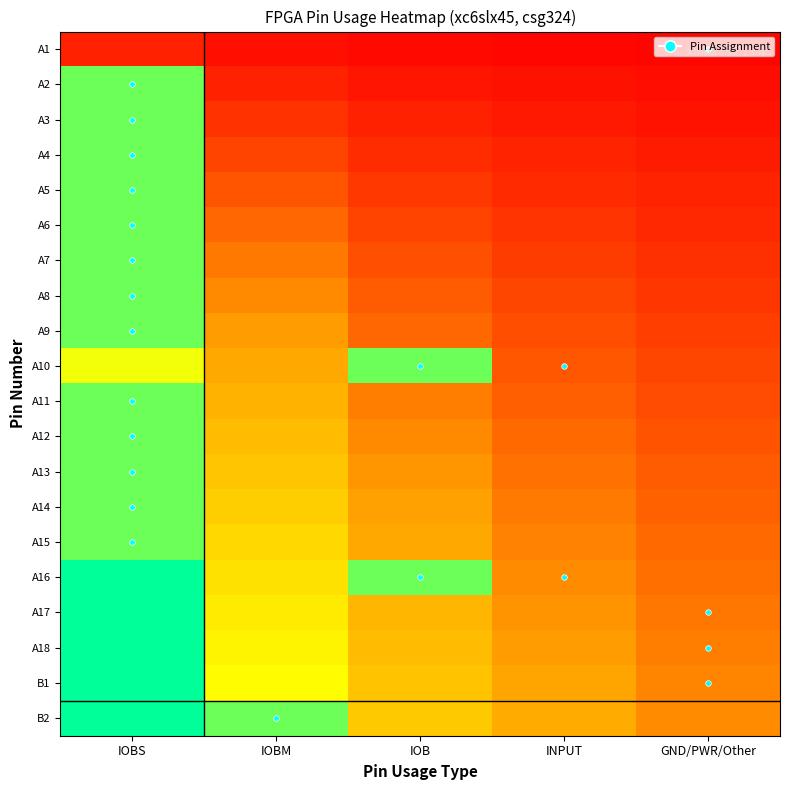

Reading left to right, extract all data points from this chart.

A1: IOBS=0.2	IOBM=0.1	IOB=0.1	INPUT=0.1	GND/PWR/Other=0.0
A2: IOBS=3.0	IOBM=0.2	IOB=0.2	INPUT=0.1	GND/PWR/Other=0.1
A3: IOBS=3.0	IOBM=0.4	IOB=0.2	INPUT=0.2	GND/PWR/Other=0.1
A4: IOBS=3.0	IOBM=0.5	IOB=0.3	INPUT=0.2	GND/PWR/Other=0.2
A5: IOBS=3.0	IOBM=0.6	IOB=0.4	INPUT=0.3	GND/PWR/Other=0.2
A6: IOBS=3.0	IOBM=0.7	IOB=0.5	INPUT=0.4	GND/PWR/Other=0.3
A7: IOBS=3.0	IOBM=0.9	IOB=0.6	INPUT=0.4	GND/PWR/Other=0.3
A8: IOBS=3.0	IOBM=1.0	IOB=0.7	INPUT=0.5	GND/PWR/Other=0.4
A9: IOBS=3.0	IOBM=1.1	IOB=0.7	INPUT=0.6	GND/PWR/Other=0.4
A10: IOBS=2.4	IOBM=1.2	IOB=3.0	INPUT=0.6	GND/PWR/Other=0.5
A11: IOBS=3.0	IOBM=1.3	IOB=0.9	INPUT=0.7	GND/PWR/Other=0.5
A12: IOBS=3.0	IOBM=1.5	IOB=1.0	INPUT=0.7	GND/PWR/Other=0.6
A13: IOBS=3.0	IOBM=1.6	IOB=1.1	INPUT=0.8	GND/PWR/Other=0.6
A14: IOBS=3.0	IOBM=1.7	IOB=1.1	INPUT=0.9	GND/PWR/Other=0.7
A15: IOBS=3.0	IOBM=1.8	IOB=1.2	INPUT=0.9	GND/PWR/Other=0.7
A16: IOBS=3.8	IOBM=2.0	IOB=3.0	INPUT=1.0	GND/PWR/Other=0.8
A17: IOBS=4.0	IOBM=2.1	IOB=1.4	INPUT=1.0	GND/PWR/Other=0.8
A18: IOBS=4.3	IOBM=2.2	IOB=1.5	INPUT=1.1	GND/PWR/Other=0.9
B1: IOBS=4.5	IOBM=2.3	IOB=1.6	INPUT=1.2	GND/PWR/Other=0.9
B2: IOBS=4.8	IOBM=3.0	IOB=1.6	INPUT=1.2	GND/PWR/Other=1.0